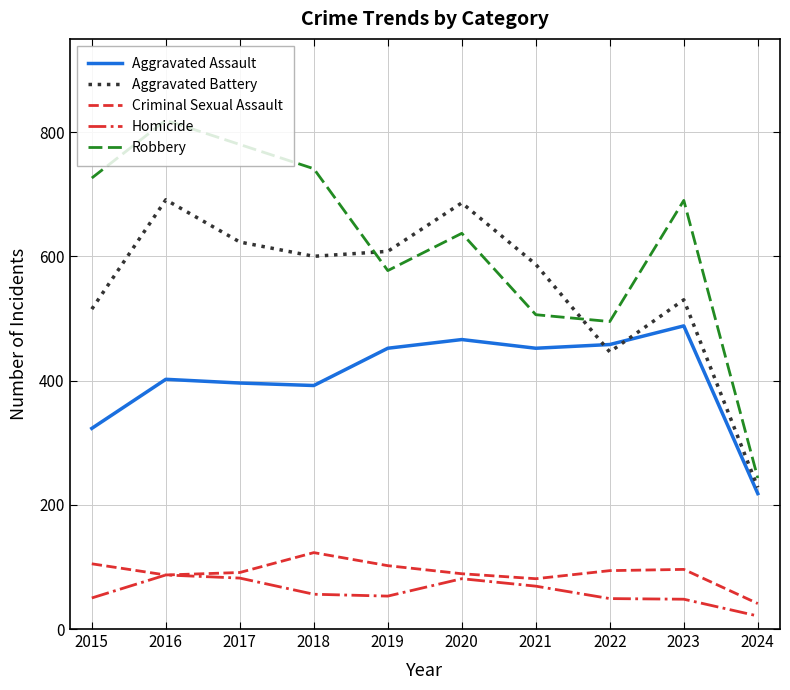

Which label corresponds to the smallest value in the chart?

2024